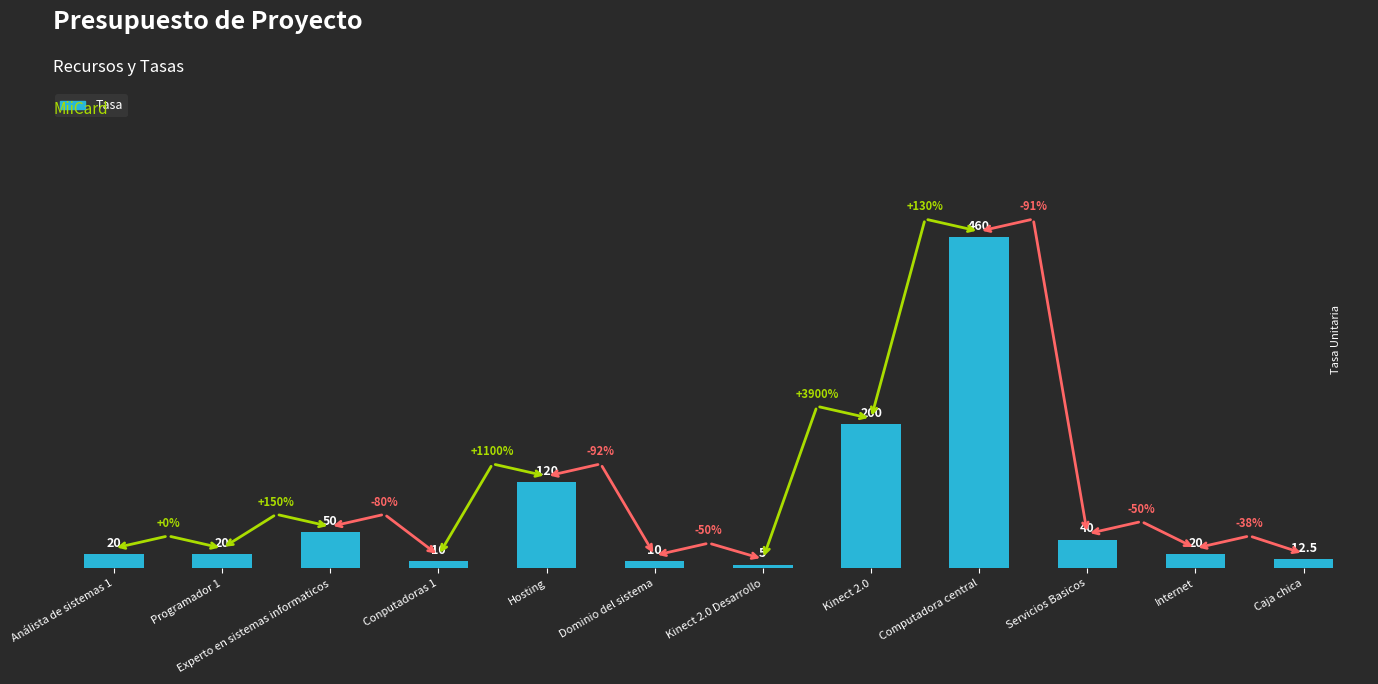

What is the difference between the maximum and second lowest values?

450.0